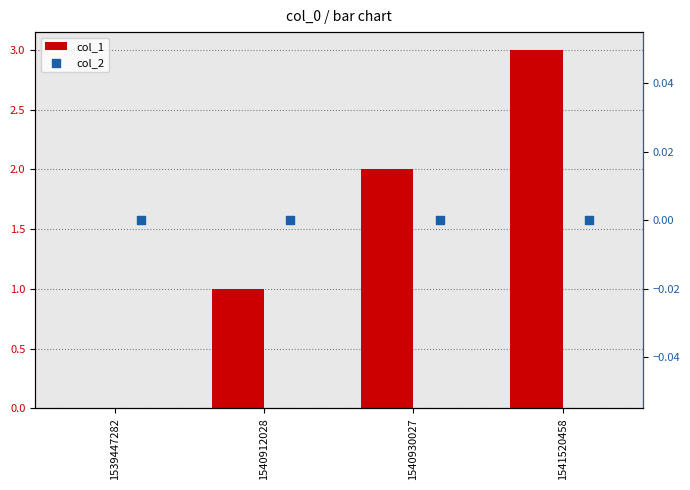

At how many categories does at least one series exceed 0?

3